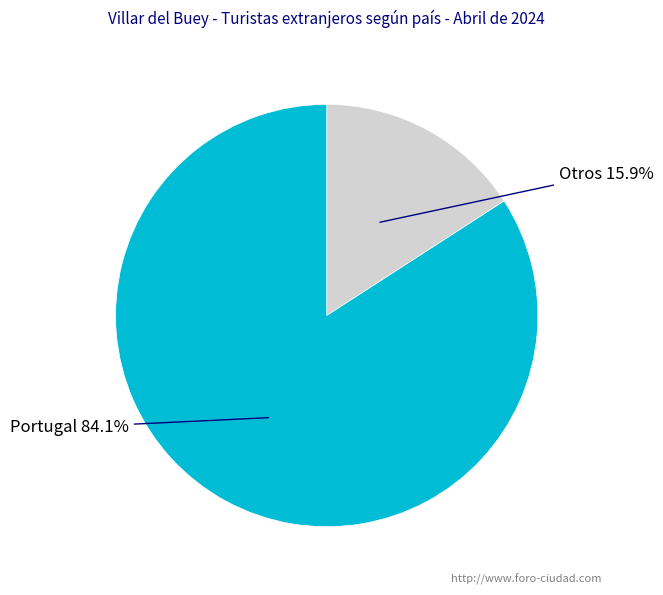

Does any single category account for the majority?

Yes